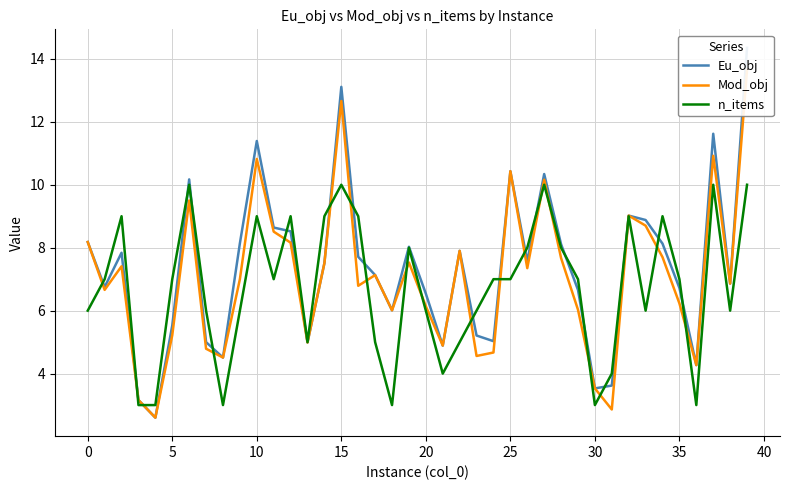

What is the value of the Eu_obj point at the 32nd from the left?

3.6